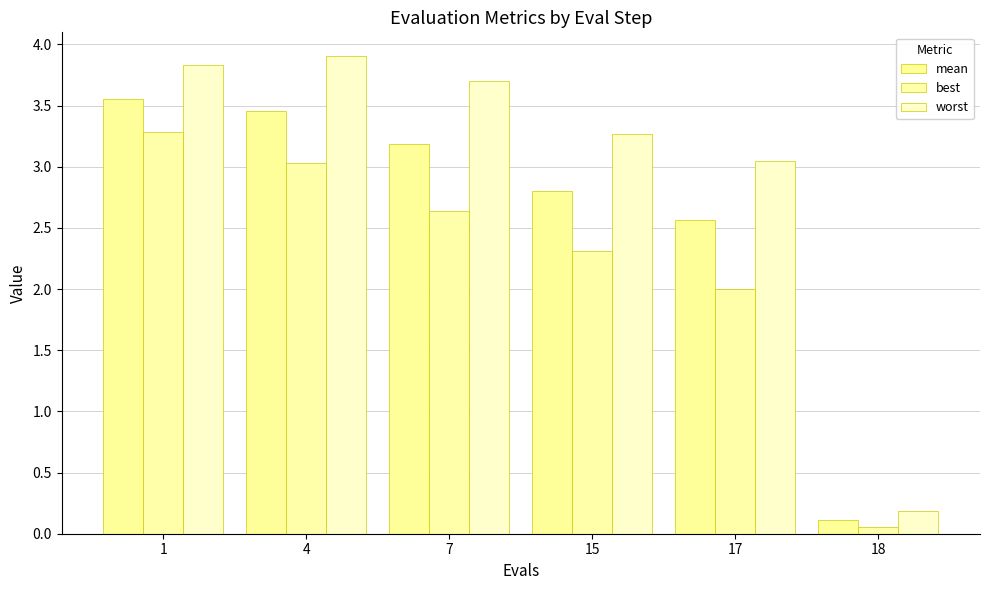

How many series are shown in this chart?

3